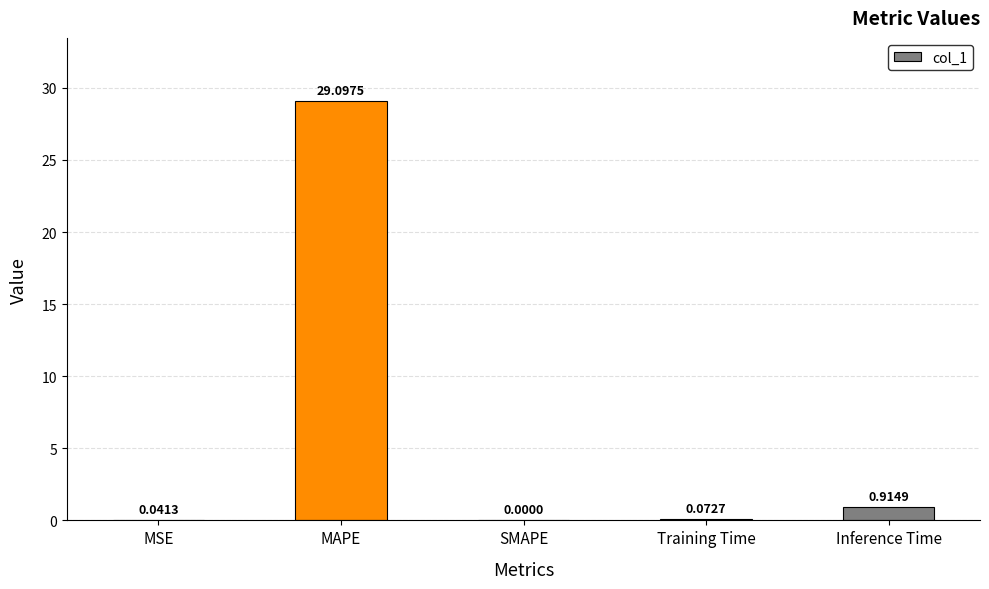

Between Inference Time and MAPE, which is larger?

MAPE